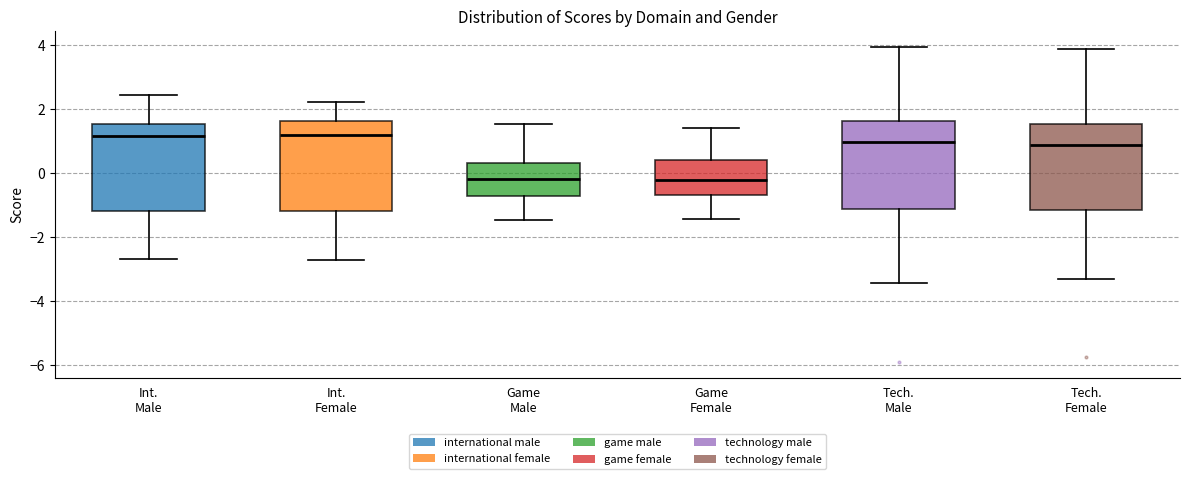

Reading left to right, transcribe this box plot: for each box, give where its median line is, the range the box spans, and where its two whiskers end, as read against the y-axis. The values are not printed on the chart, so give them approximately, as read against the axis.

Int. Male: median 1.2, box -1.2 to 1.6, whiskers -2.6 to 2.4
Int. Female: median 1.2, box -1.2 to 1.6, whiskers -2.8 to 2.2
Game Male: median -0.2, box -0.8 to 0.4, whiskers -1.4 to 1.6
Game Female: median -0.2, box -0.6 to 0.4, whiskers -1.4 to 1.4
Tech. Male: median 1.0, box -1.2 to 1.6, whiskers -3.4 to 4.0
Tech. Female: median 0.8, box -1.2 to 1.6, whiskers -3.2 to 3.8